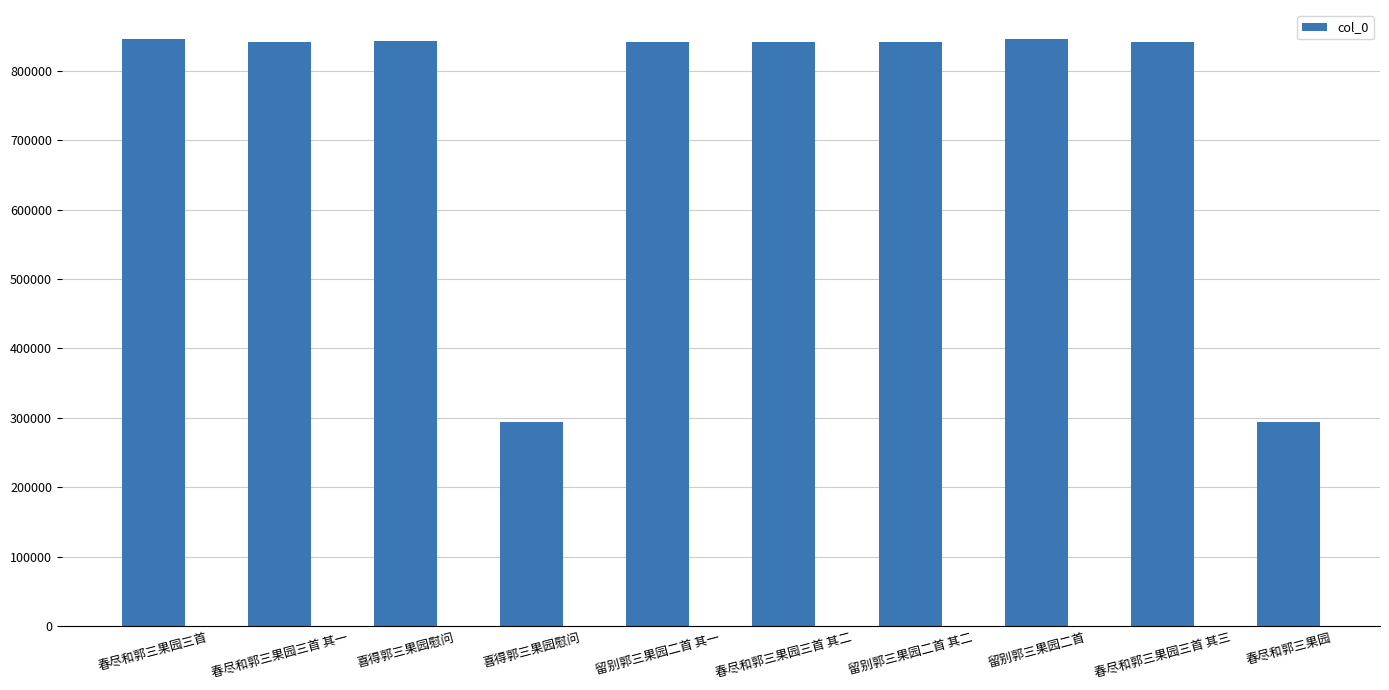

How many categories are shown in the chart?

10